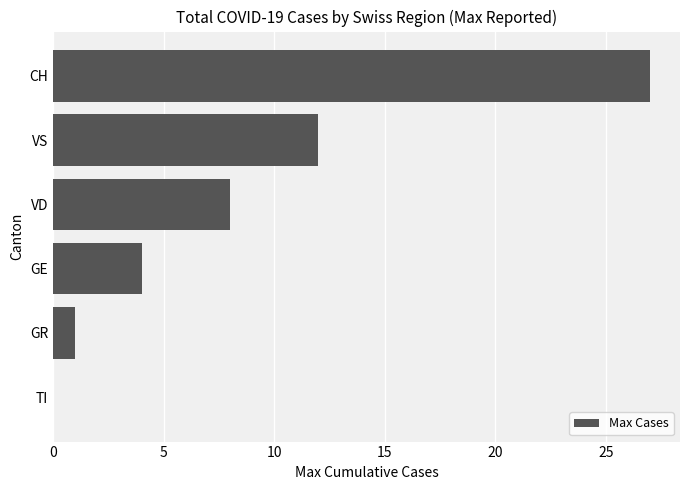

What is the sum of all values?

52